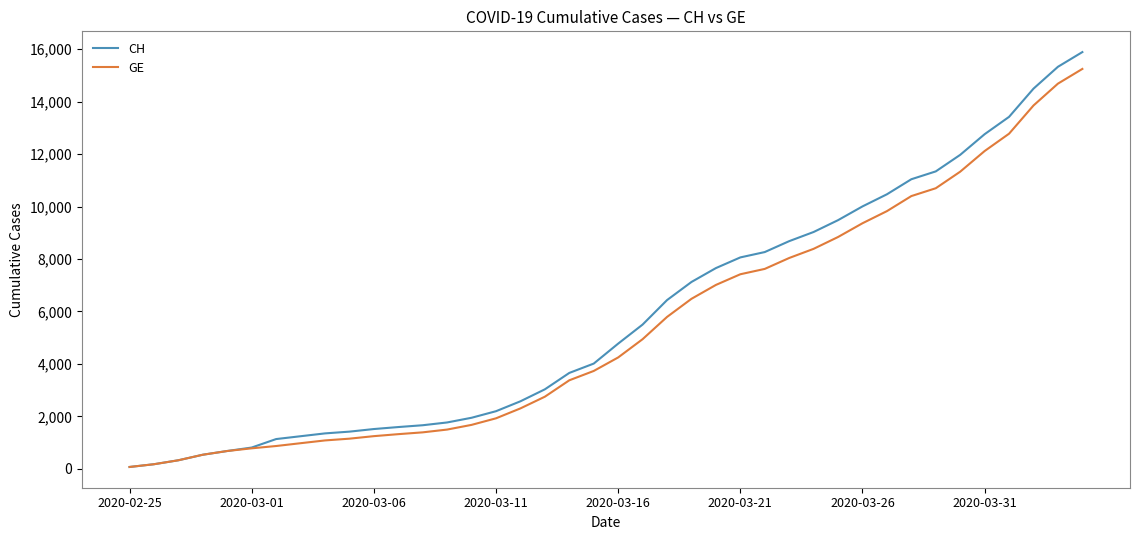

Which series has the widest spread of values?

CH